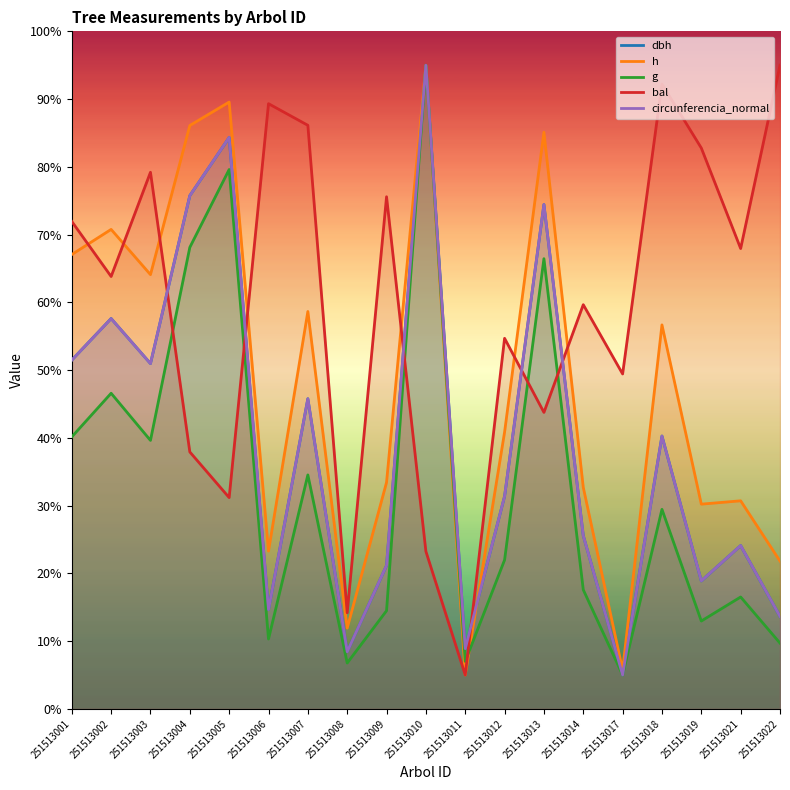

Reading left to right, what are all the values shown in this chart?

dbh: 251513001=51.5	251513002=57.6	251513003=51.0	251513004=75.8	251513005=84.3	251513006=14.7	251513007=45.8	251513008=8.5	251513009=21.2	251513010=95.0	251513011=8.9	251513012=31.4	251513013=74.4	251513014=25.6	251513017=5.0	251513018=40.3	251513019=18.9	251513021=24.1	251513022=13.6
h: 251513001=67.1	251513002=70.8	251513003=64.1	251513004=86.1	251513005=89.6	251513006=23.3	251513007=58.7	251513008=11.9	251513009=33.4	251513010=95.0	251513011=5.0	251513012=40.9	251513013=85.1	251513014=32.7	251513017=5.7	251513018=56.7	251513019=30.2	251513021=30.7	251513022=21.8
g: 251513001=40.1	251513002=46.6	251513003=39.6	251513004=68.1	251513005=79.6	251513006=10.3	251513007=34.5	251513008=6.8	251513009=14.5	251513010=95.0	251513011=7.0	251513012=22.0	251513013=66.4	251513014=17.6	251513017=5.0	251513018=29.5	251513019=13.0	251513021=16.5	251513022=9.7
bal: 251513001=71.9	251513002=63.8	251513003=79.2	251513004=37.9	251513005=31.2	251513006=89.3	251513007=86.1	251513008=14.2	251513009=75.6	251513010=23.3	251513011=5.0	251513012=54.7	251513013=43.8	251513014=59.7	251513017=49.4	251513018=92.2	251513019=82.8	251513021=67.9	251513022=95.0
circunferencia_normal: 251513001=51.5	251513002=57.6	251513003=51.0	251513004=75.7	251513005=84.3	251513006=14.7	251513007=45.8	251513008=8.4	251513009=21.2	251513010=95.0	251513011=8.9	251513012=31.4	251513013=74.4	251513014=25.6	251513017=5.0	251513018=40.3	251513019=18.9	251513021=24.1	251513022=13.7